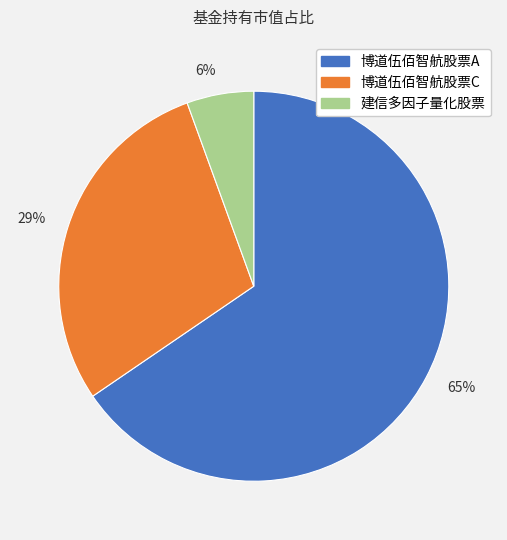

Which slice is the smallest?

6%